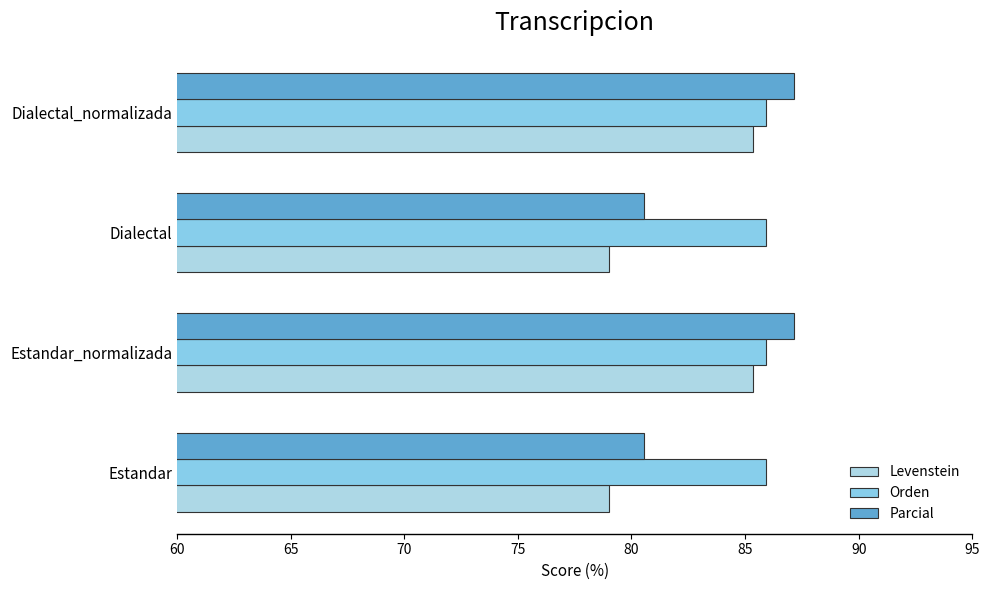

How many values in the Levenstein series exceed 85?

2